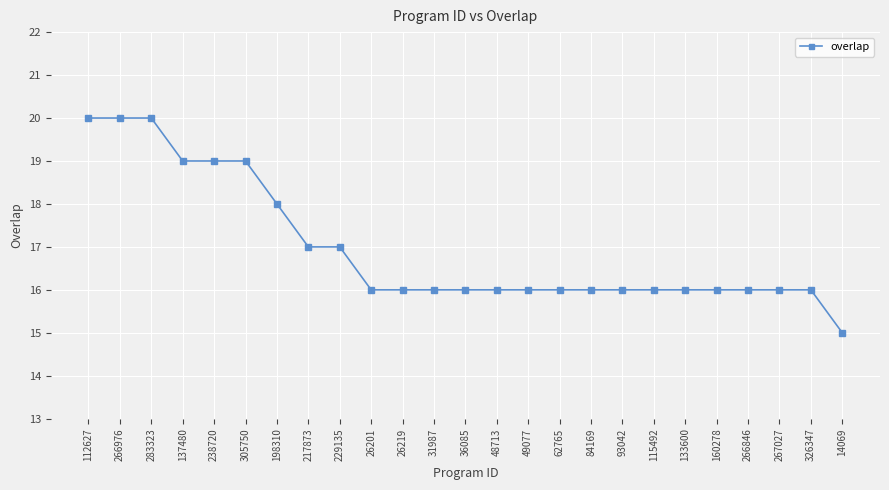

Reading right to left, list all the values displayed in this chart.

14069=15	326347=16	267027=16	266846=16	160278=16	133600=16	115492=16	93042=16	84169=16	62765=16	49077=16	48713=16	36085=16	31987=16	26219=16	26201=16	229135=17	217873=17	198310=18	305750=19	238720=19	137480=19	283323=20	266976=20	112627=20